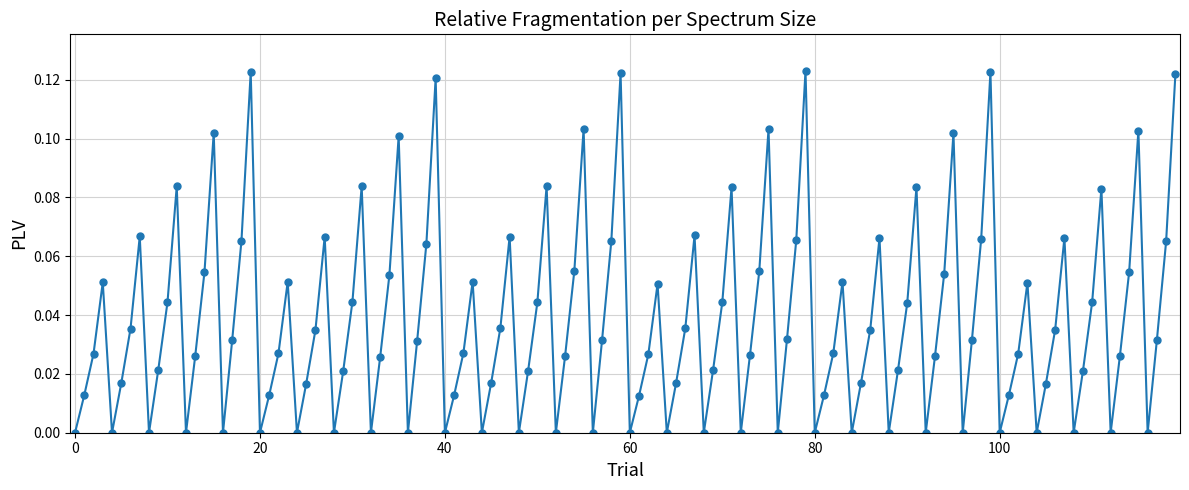

True or false: there are more than 2 points higher than both neighbors.

True